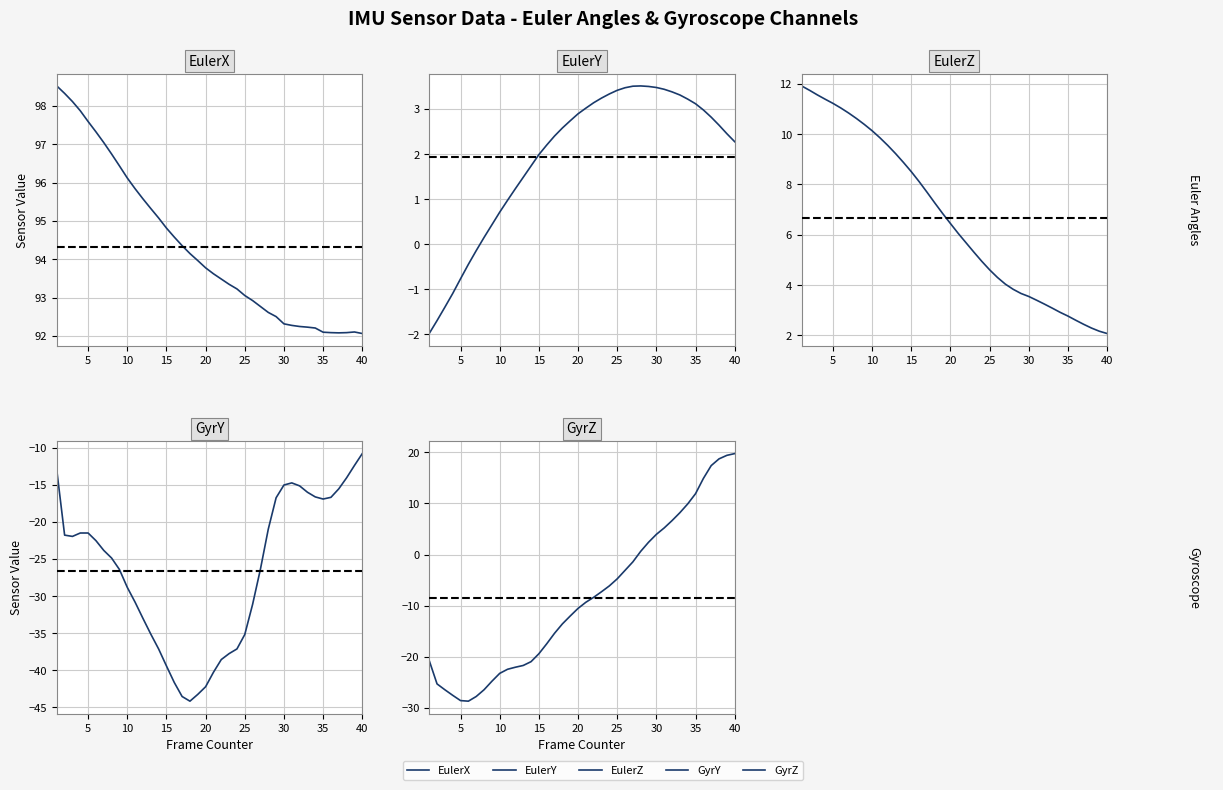

What is the total value across all series at 15?

59.1